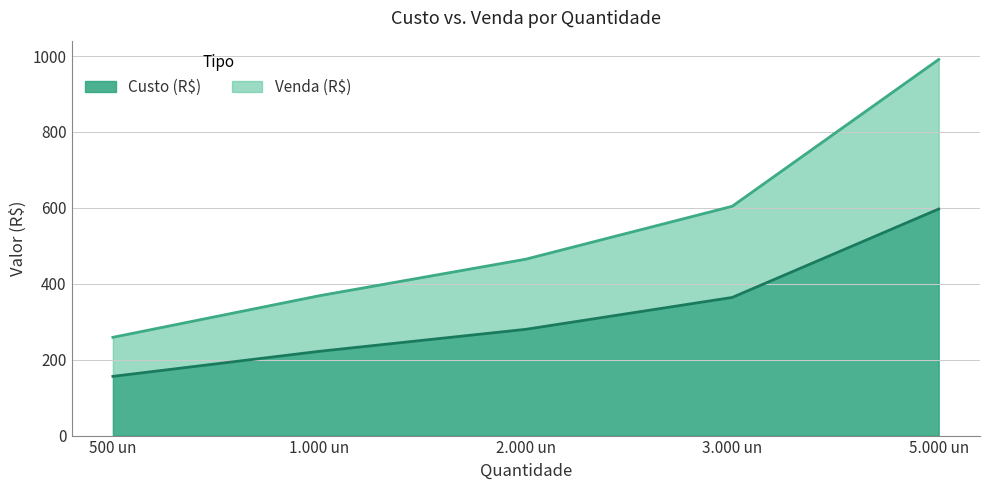

Which series changed the most between 3.000 un and 5.000 un?

Venda (R$)